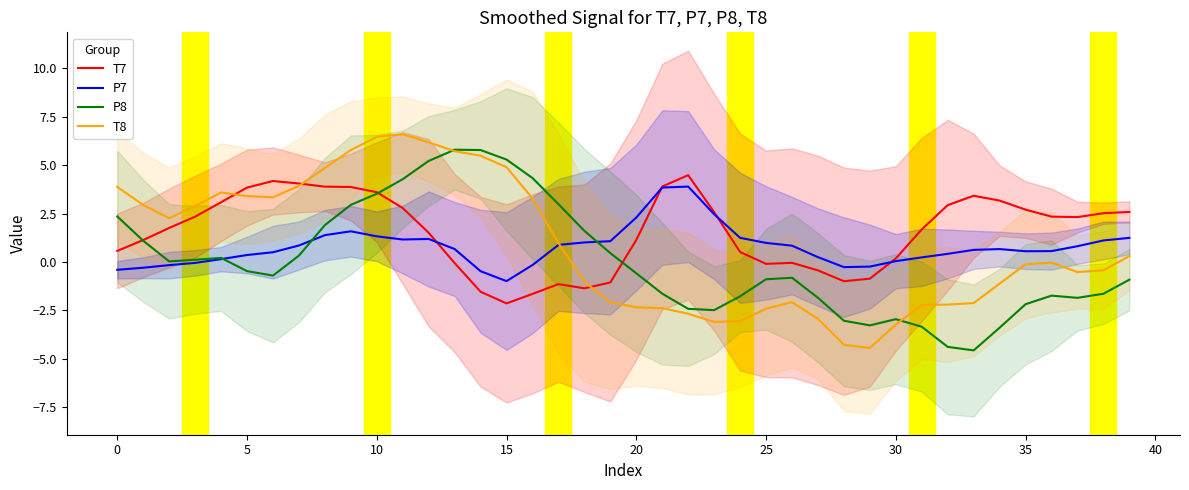

At which label is P7 closest to 1?

18